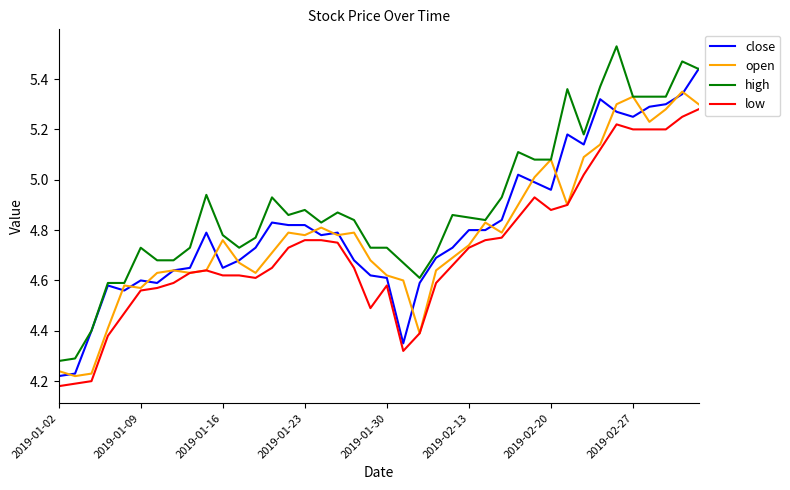

Which series has the largest total across all categories?

high